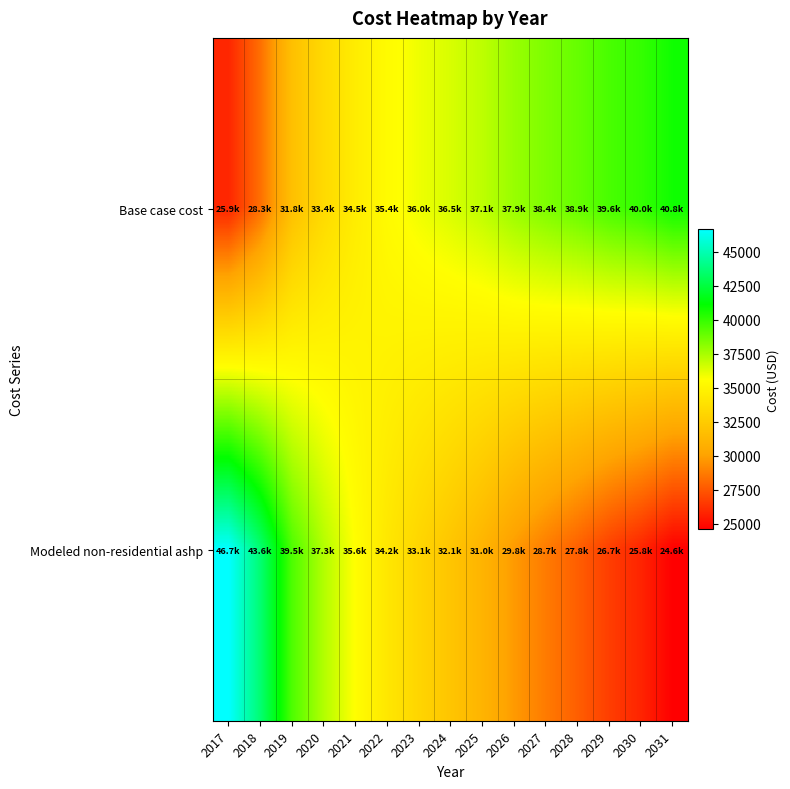

Which series changed the most between 2023 and 2026?

Modeled non-residential ashp